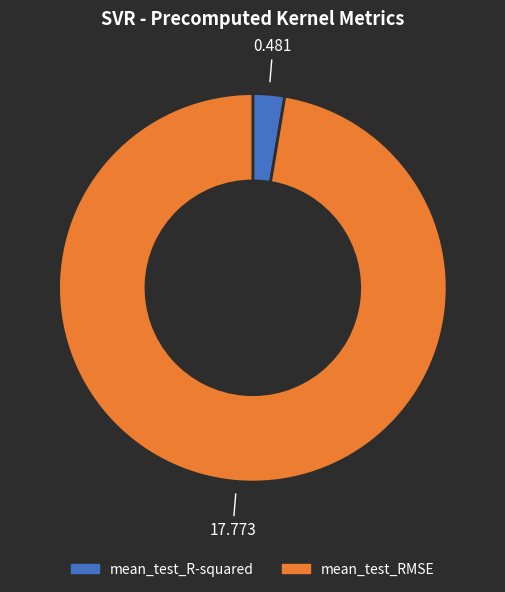

Which category has the smallest portion of the pie?

mean_test_R-squared